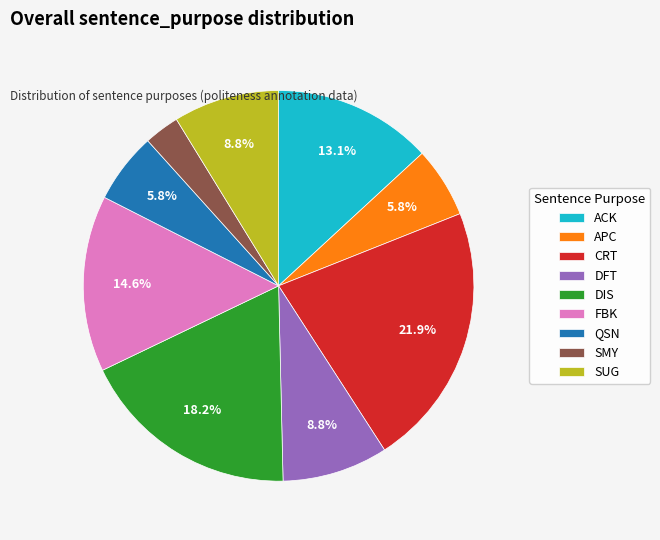

What is the largest slice in the pie chart?

CRT